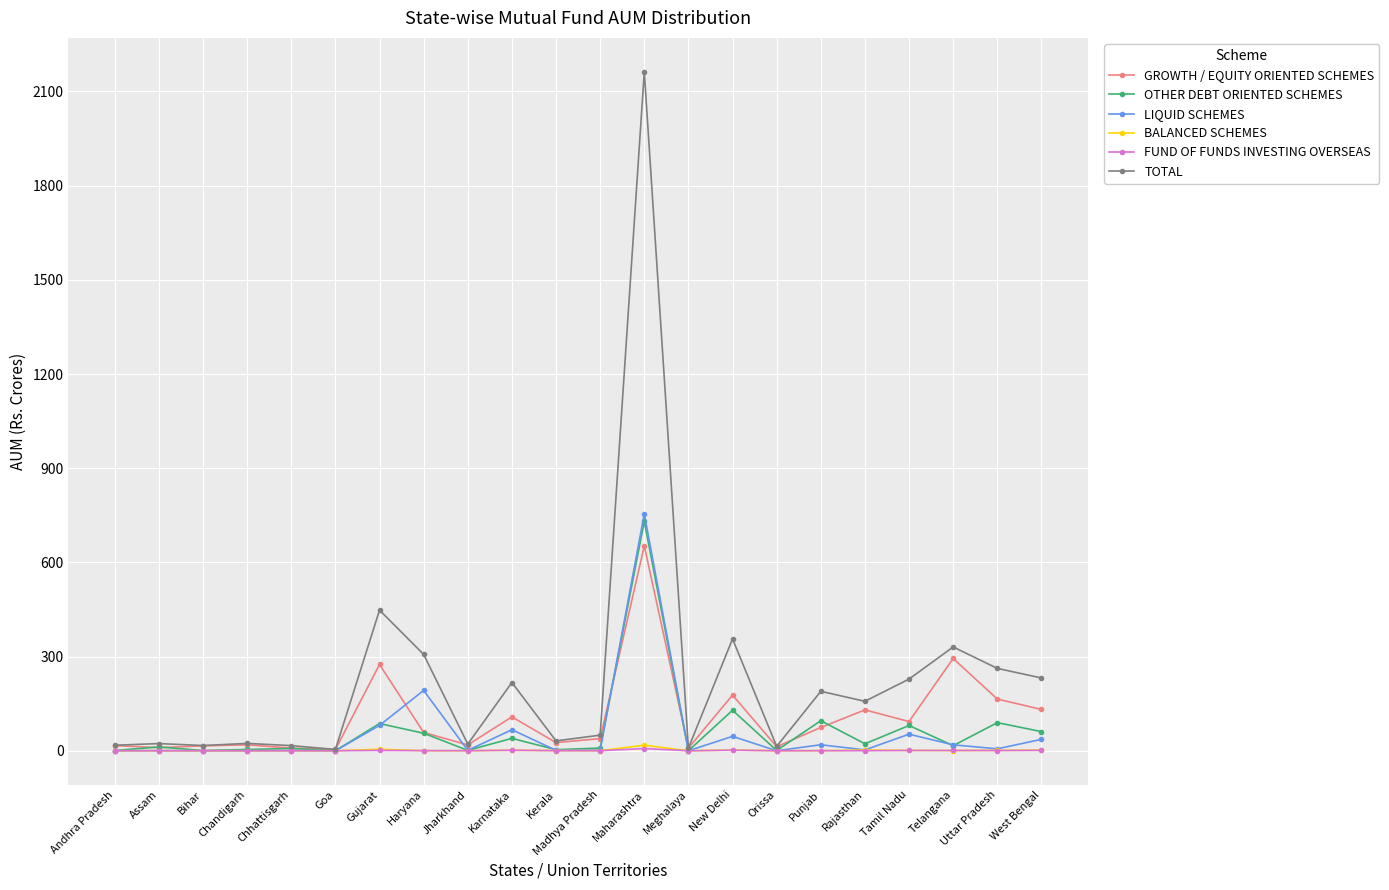

What is the maximum value for LIQUID SCHEMES?

754.8